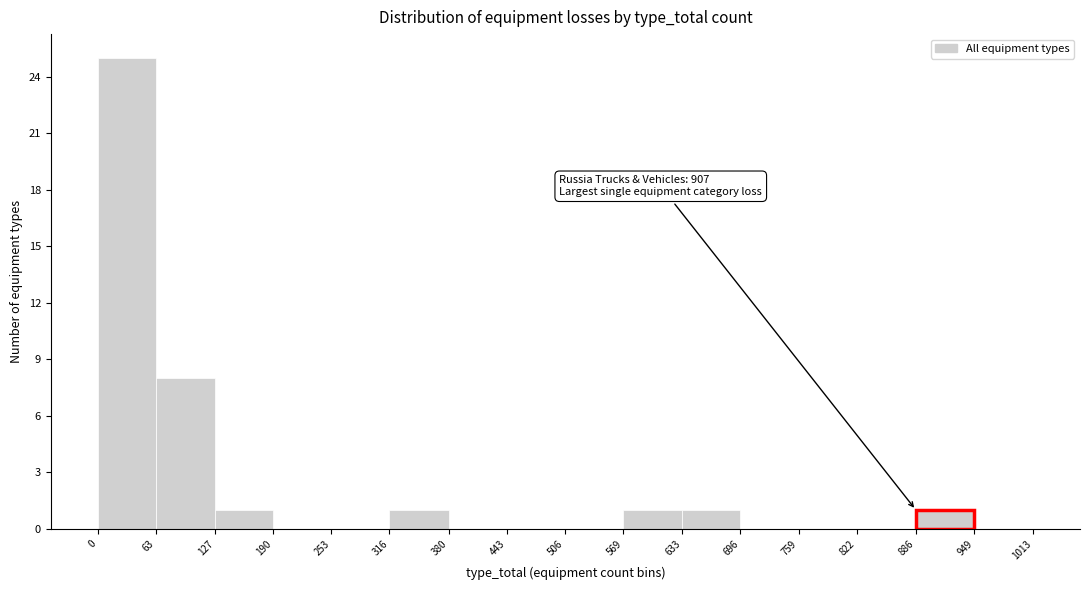

Which range on the x-axis has the tallest bar?

0 to 63